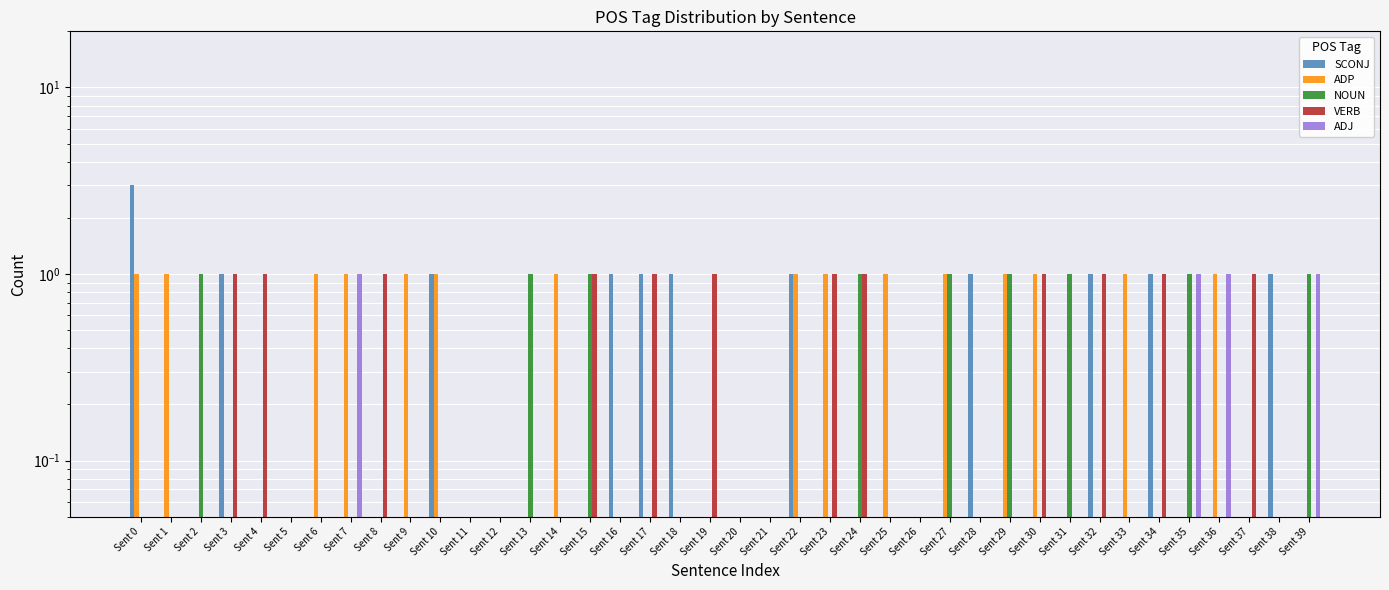

Reading left to right, what are all the values shown in this chart?

SCONJ: 3.0	0.1	0.1	1.0	0.1	0.1	0.1	0.1	0.1	0.1	1.0	0.1	0.1	0.1	0.1	0.1	1.0	1.0	1.0	0.1	0.1	0.1	1.0	0.1	0.1	0.1	0.1	0.1	1.0	0.1	0.1	0.1	1.0	0.1	1.0	0.1	0.1	0.1	1.0	0.1
ADP: 1.0	1.0	0.1	0.1	0.1	0.1	1.0	1.0	0.1	1.0	1.0	0.1	0.1	0.1	1.0	0.1	0.1	0.1	0.1	0.1	0.1	0.1	1.0	1.0	0.1	1.0	0.1	1.0	0.1	1.0	1.0	0.1	0.1	1.0	0.1	0.1	1.0	0.1	0.1	0.1
NOUN: 0.1	0.1	1.0	0.1	0.1	0.1	0.1	0.1	0.1	0.1	0.1	0.1	0.1	1.0	0.1	1.0	0.1	0.1	0.1	0.1	0.1	0.1	0.1	0.1	1.0	0.1	0.1	1.0	0.1	1.0	0.1	1.0	0.1	0.1	0.1	1.0	0.1	0.1	0.1	1.0
VERB: 0.1	0.1	0.1	1.0	1.0	0.1	0.1	0.1	1.0	0.1	0.1	0.1	0.1	0.1	0.1	1.0	0.1	1.0	0.1	1.0	0.1	0.1	0.1	1.0	1.0	0.1	0.1	0.1	0.1	0.1	1.0	0.1	1.0	0.1	1.0	0.1	0.1	1.0	0.1	0.1
ADJ: 0.1	0.1	0.1	0.1	0.1	0.1	0.1	1.0	0.1	0.1	0.1	0.1	0.1	0.1	0.1	0.1	0.1	0.1	0.1	0.1	0.1	0.1	0.1	0.1	0.1	0.1	0.1	0.1	0.1	0.1	0.1	0.1	0.1	0.1	0.1	1.0	1.0	0.1	0.1	1.0